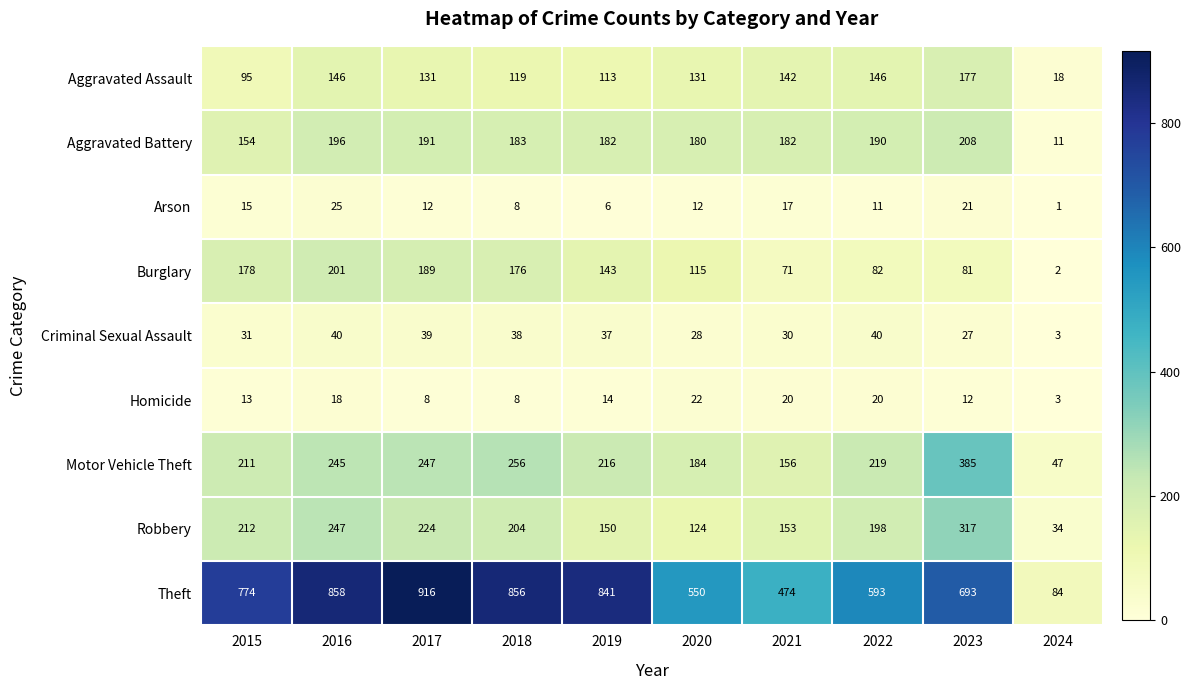

What is the difference between the second highest and second lowest values in the Motor Vehicle Theft series?

100